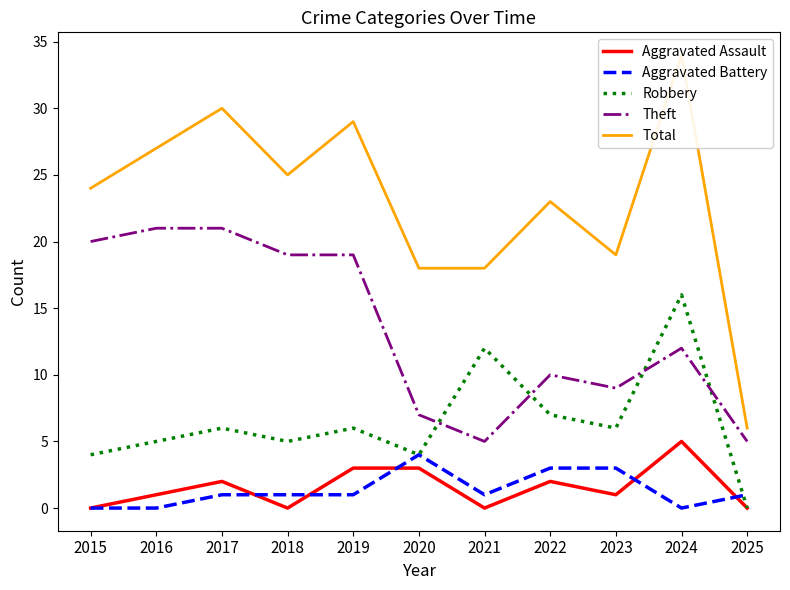

What is the average value of the Theft series?

13